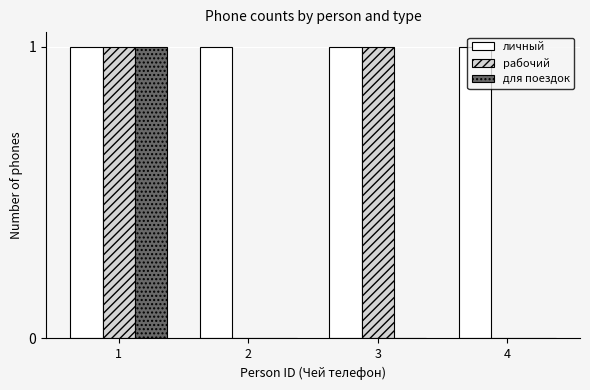

How many для поездок values are between 0 and 1?

4